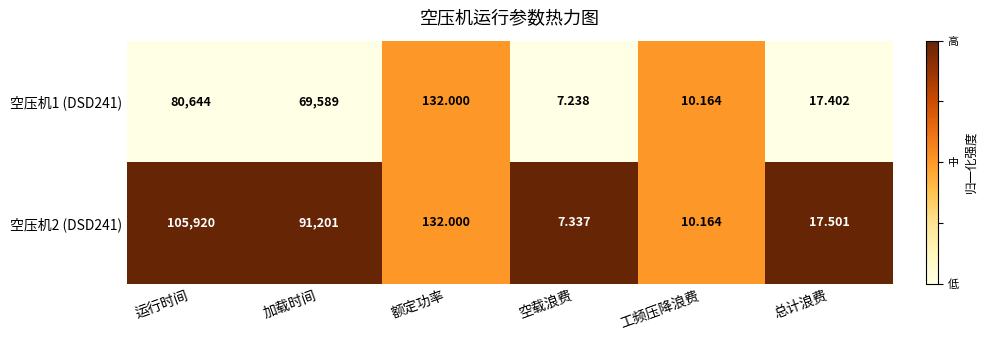

Where does the 空压机2 (DSD241) series first go above 132?

运行时间